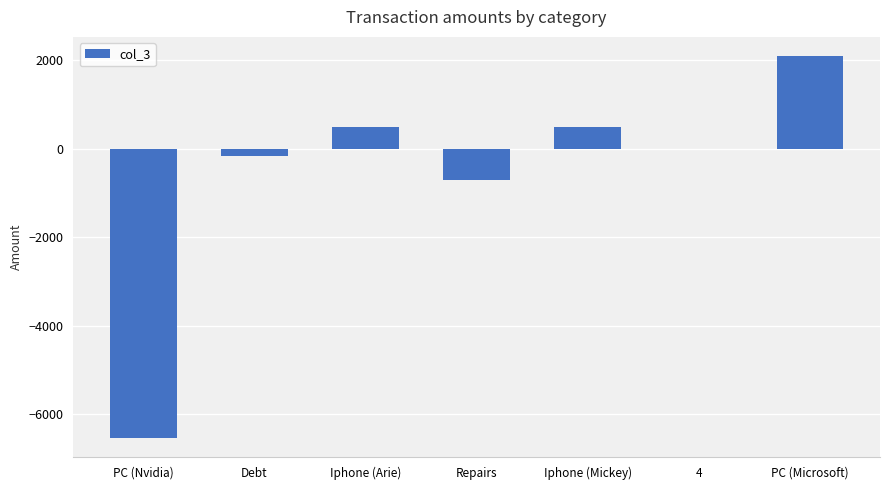

Where is the data nearest to the value -2218?

Repairs